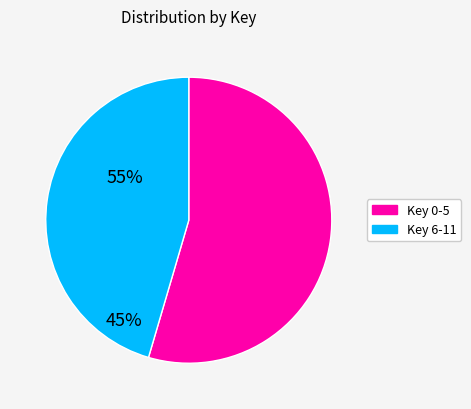

Is there any slice that represents more than half of the pie?

Yes